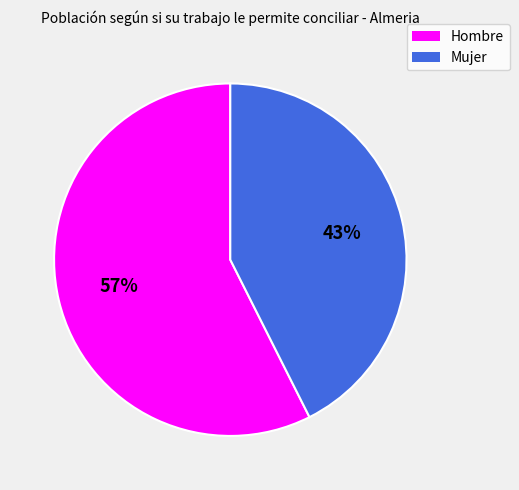

Which category has the biggest portion of the pie?

Hombre